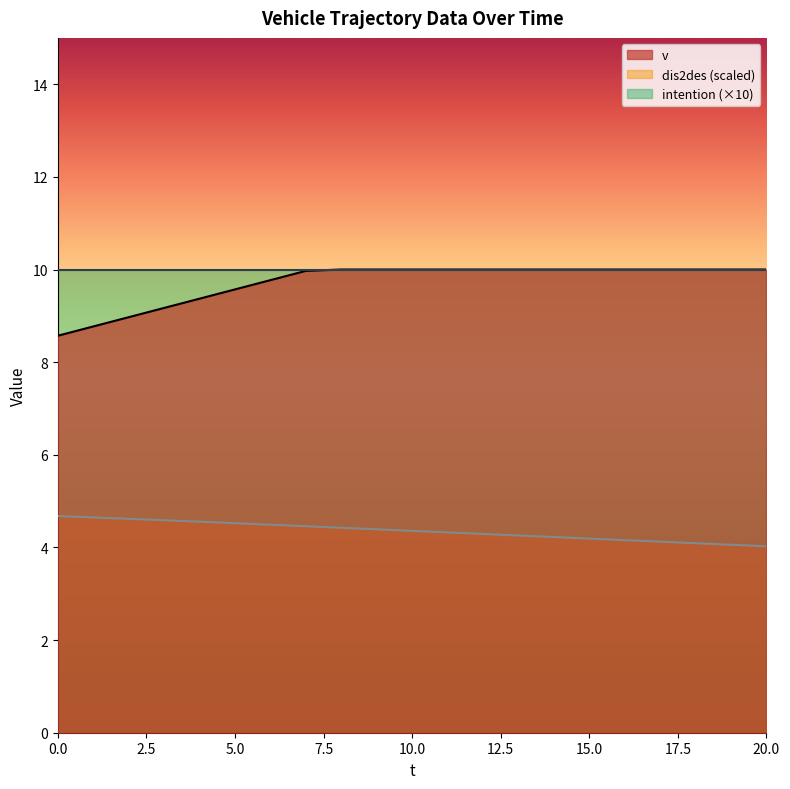

The dis2des series shows 4.1 at 19. True or false?

True